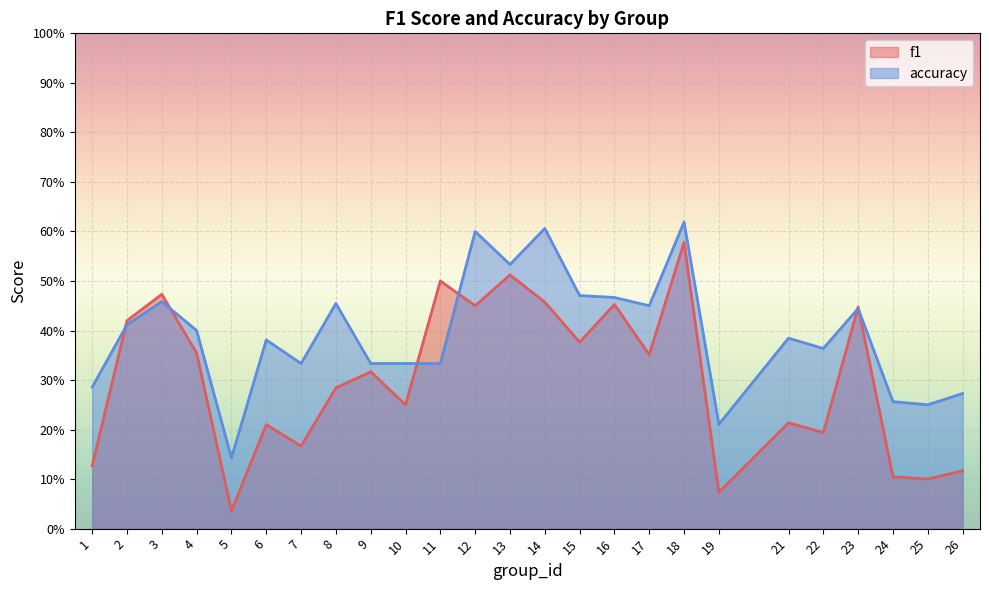

Between which two adjacent categories do f1 and accuracy first intersect?

1 and 2